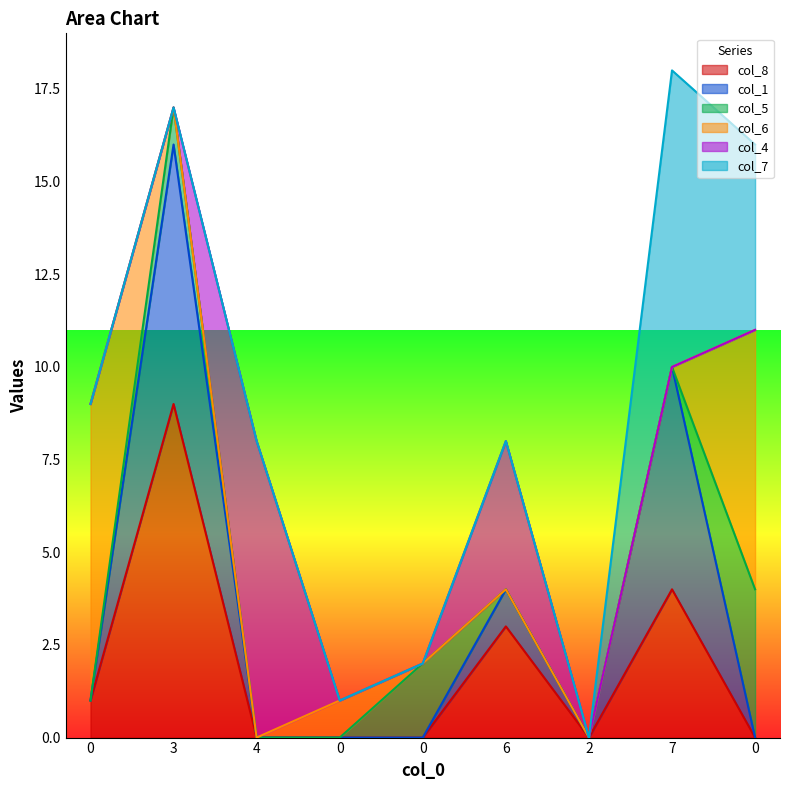

True or false: col_6 has a value of 5 at 3.

False